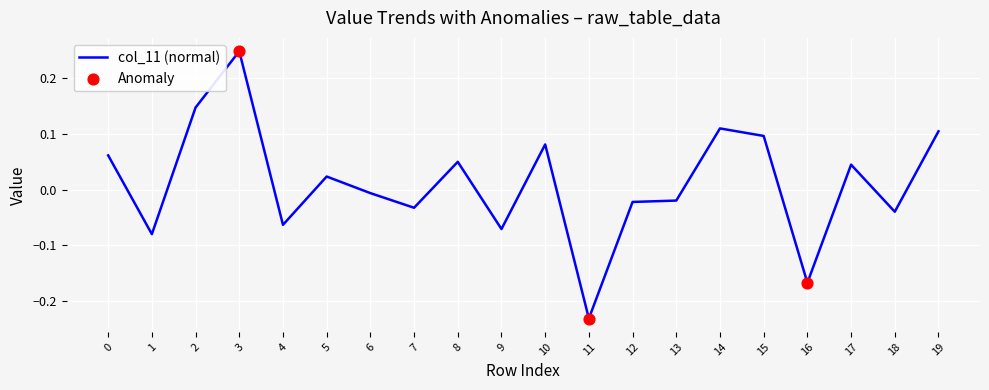

What is the change in value from 1 to 14?

+0.2